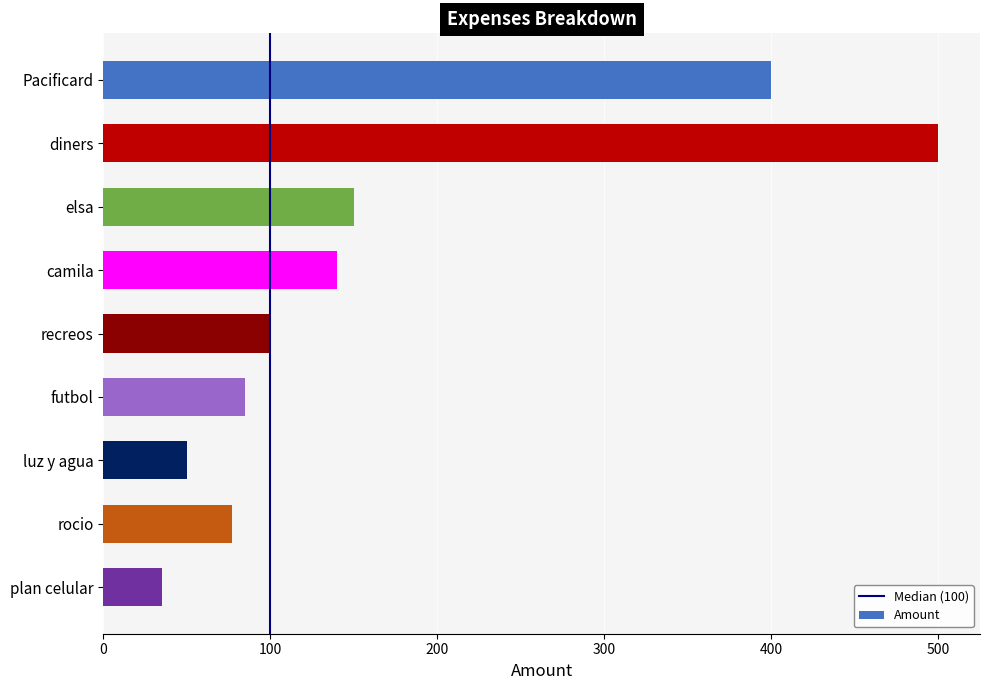

What is the label of the 3rd bar from the top?

elsa